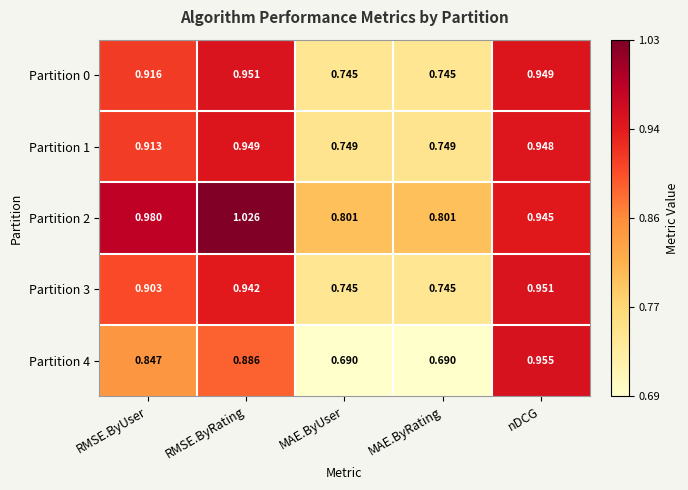

Is the value of Partition 1 at nDCG greater than the value of Partition 3 at MAE.ByRating?

Yes